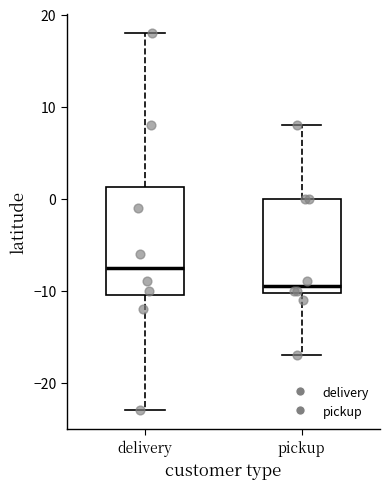

Reading left to right, read every box against the y-axis: the position of its median line, the range the box covers, and the ends of its whiskers. The values are not printed on the chart, so give them approximately, as read against the axis.

delivery: median -7, box -10 to 1, whiskers -23 to 18
pickup: median -9, box -10 to 0, whiskers -17 to 8